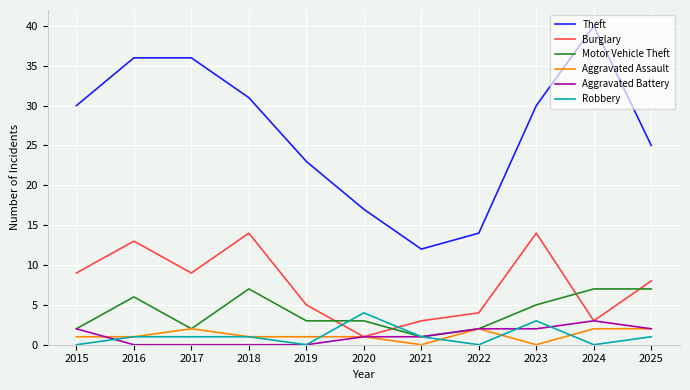

Reading right to left, what are all the values shown in this chart?

Theft: 25	40	30	14	12	17	23	31	36	36	30
Burglary: 8	3	14	4	3	1	5	14	9	13	9
Motor Vehicle Theft: 7	7	5	2	1	3	3	7	2	6	2
Aggravated Assault: 2	2	0	2	0	1	1	1	2	1	1
Aggravated Battery: 2	3	2	2	1	1	0	0	0	0	2
Robbery: 1	0	3	0	1	4	0	1	1	1	0